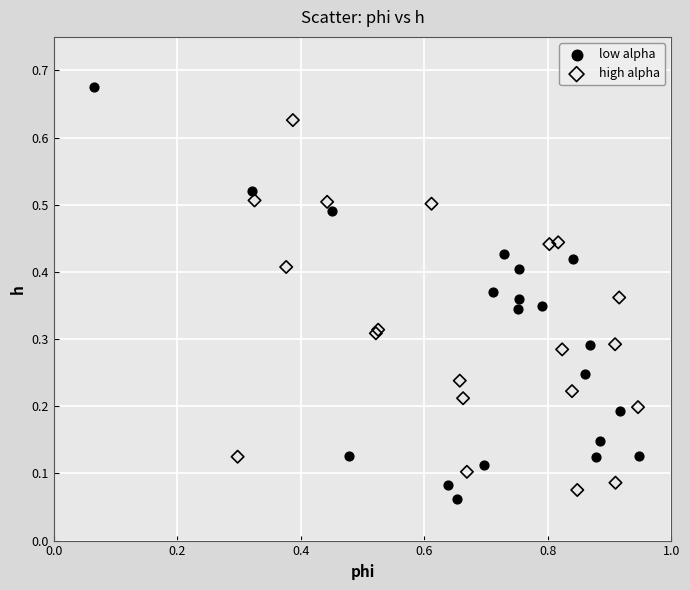

Which series reaches the maximum Y coordinate?

low alpha